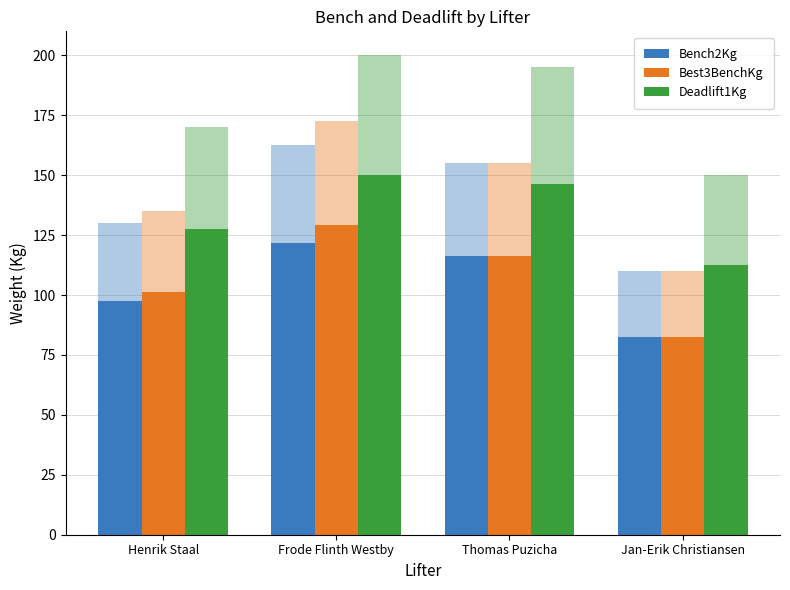

Reading left to right, what are all the values shown in this chart?

Bench2Kg: Henrik Staal=97.5	Frode Flinth Westby=121.9	Thomas Puzicha=116.2	Jan-Erik Christiansen=82.5
Best3BenchKg: Henrik Staal=101.2	Frode Flinth Westby=129.4	Thomas Puzicha=116.2	Jan-Erik Christiansen=82.5
Deadlift1Kg: Henrik Staal=127.5	Frode Flinth Westby=150.0	Thomas Puzicha=146.2	Jan-Erik Christiansen=112.5